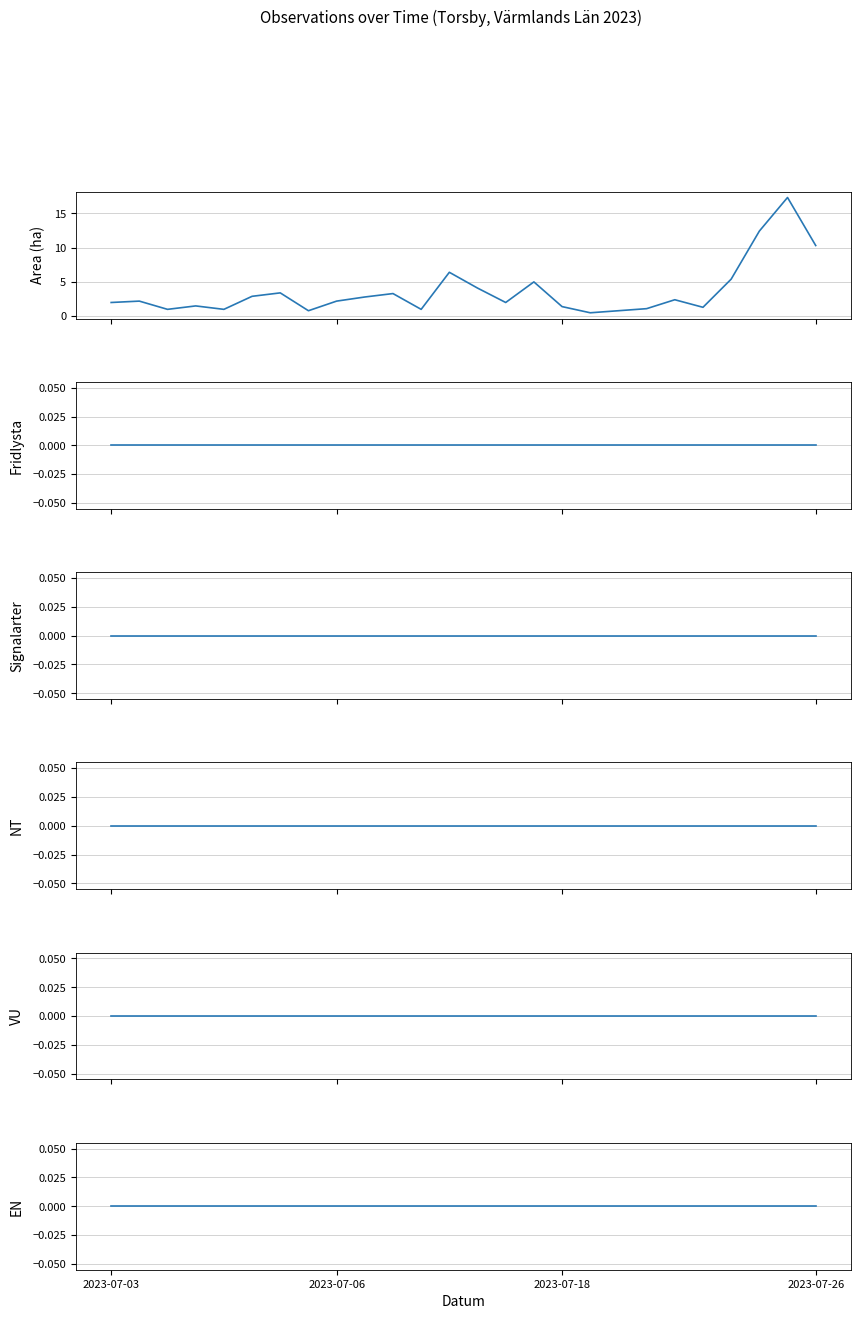

At which label does Area (ha) reach its peak?

24